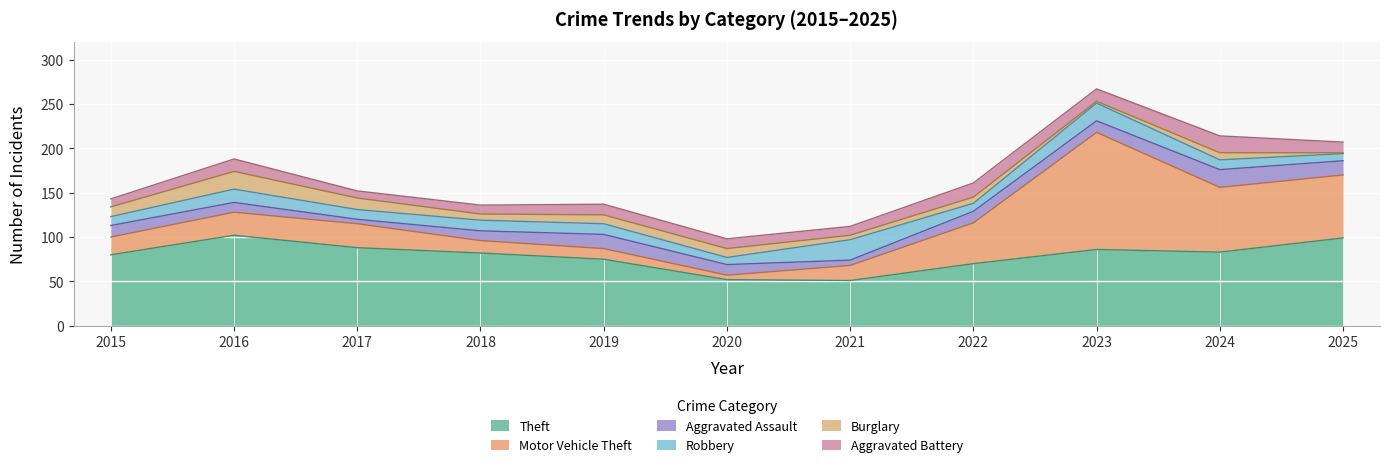

What is the spread (max minus min) of values at 2019?

65